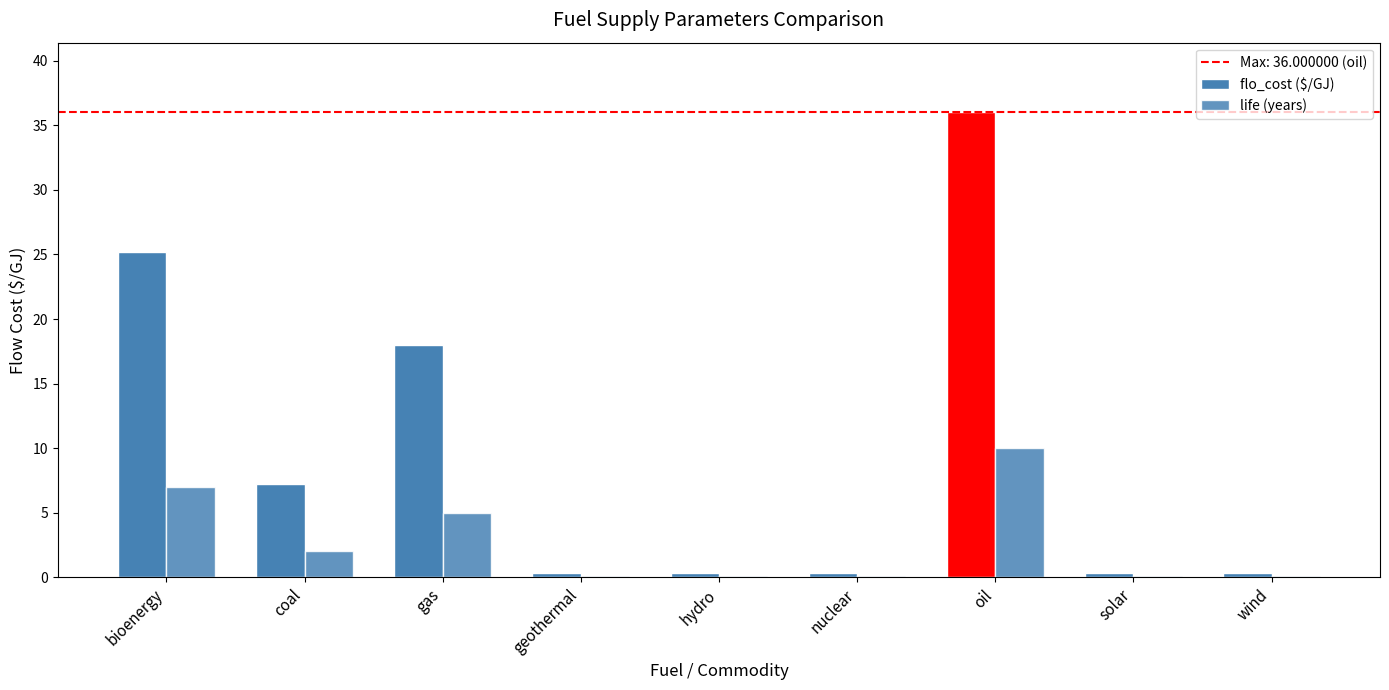

What is the spread (max minus min) of values at solar?

0.3